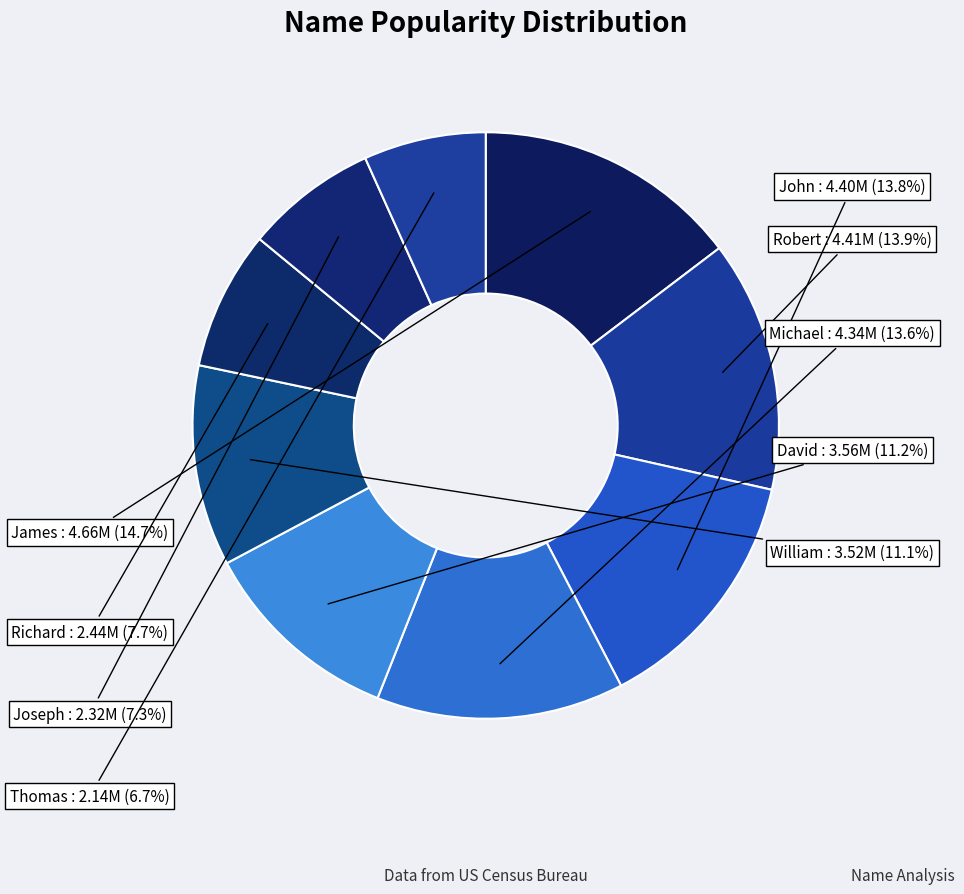

Count the number of slices in the pie.

9